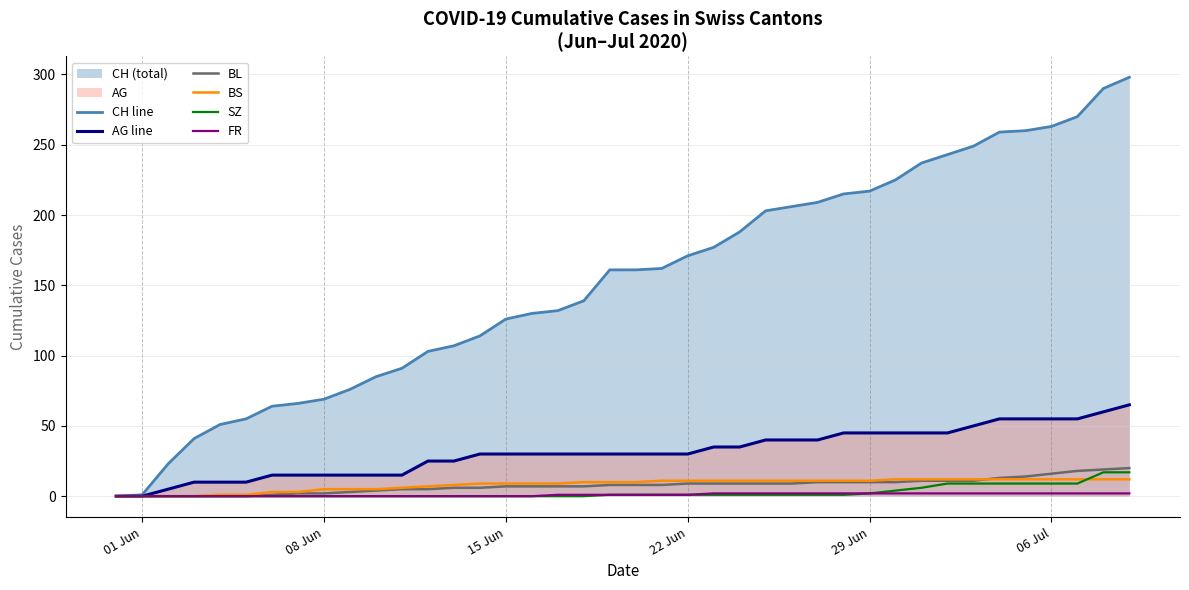

Which series has the largest range (max minus min)?

CH line